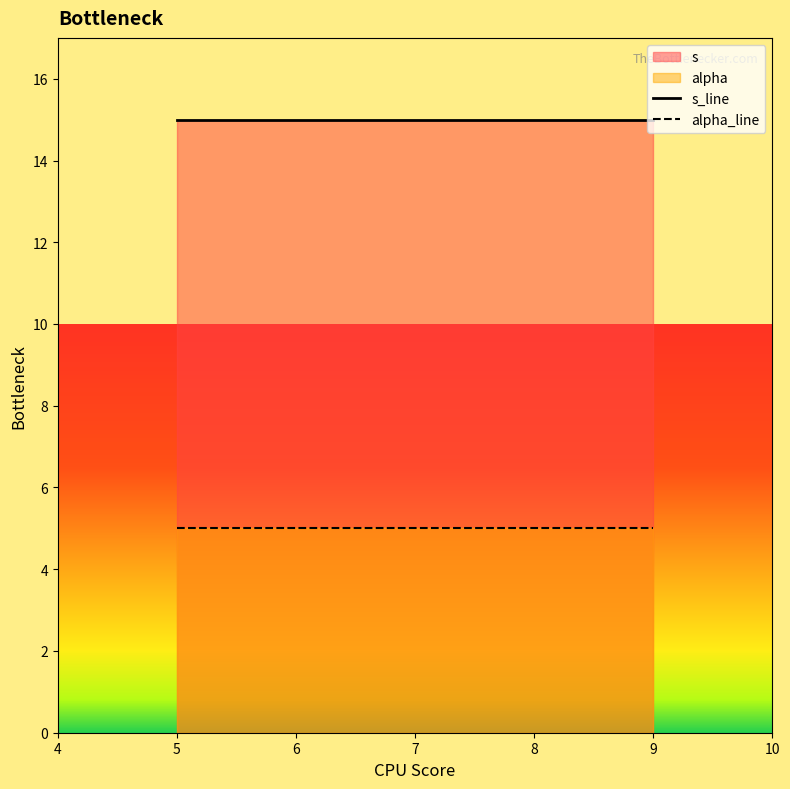

What is the spread (max minus min) of values at 5?

10